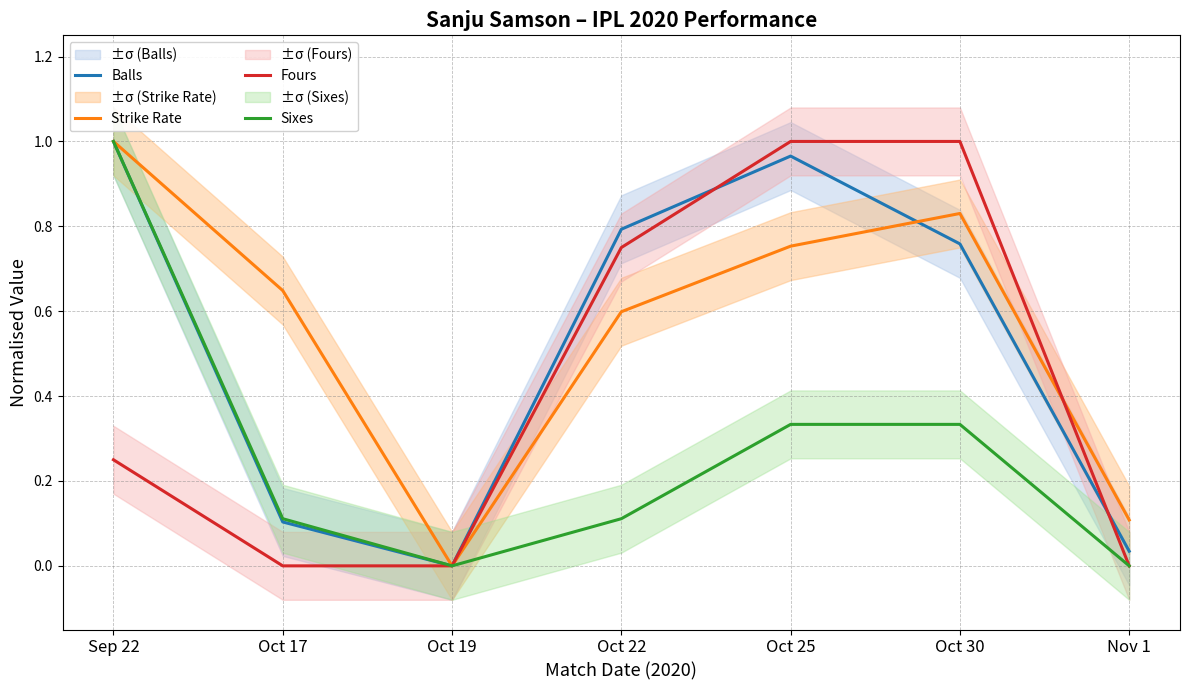

Which series has the widest spread of values?

Balls